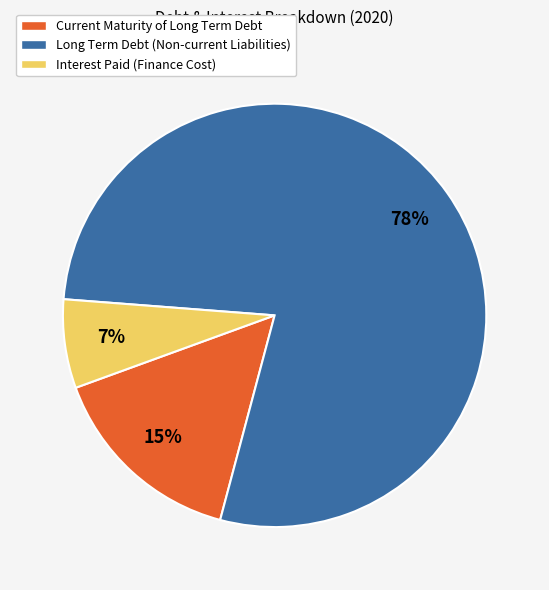

Is Long Term Debt (Non-current Liabilities) the majority of the pie?

Yes